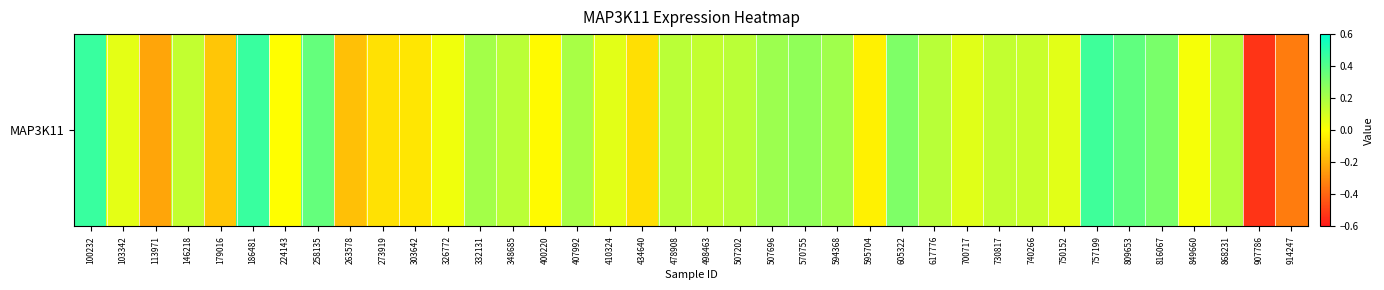

Which label corresponds to the largest value in the chart?

100232